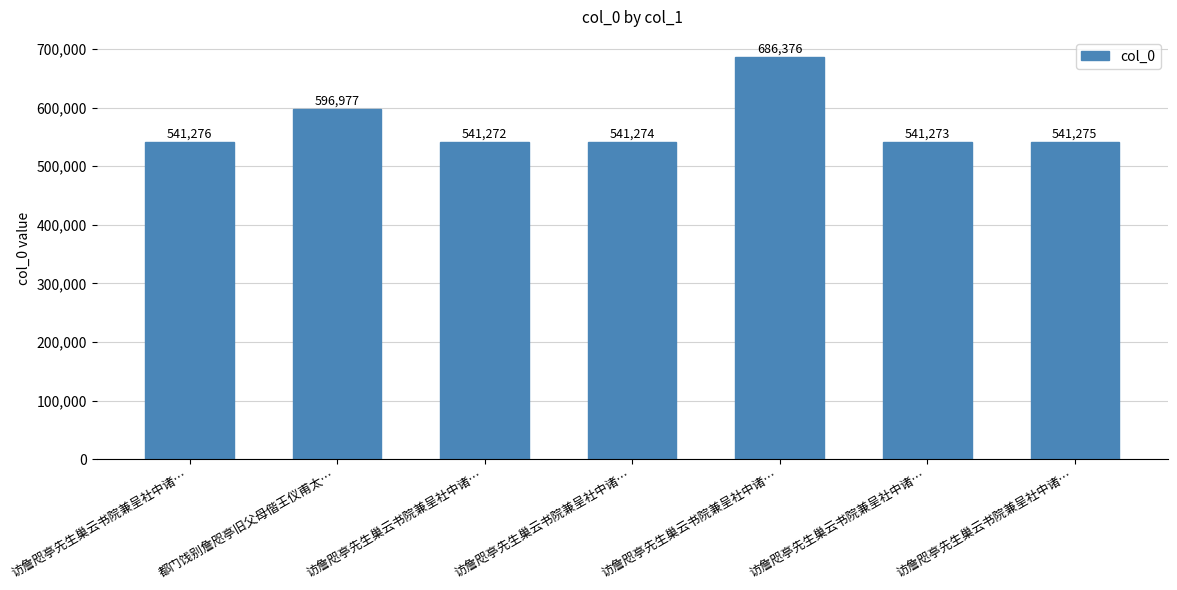

Are the bars horizontal?

No